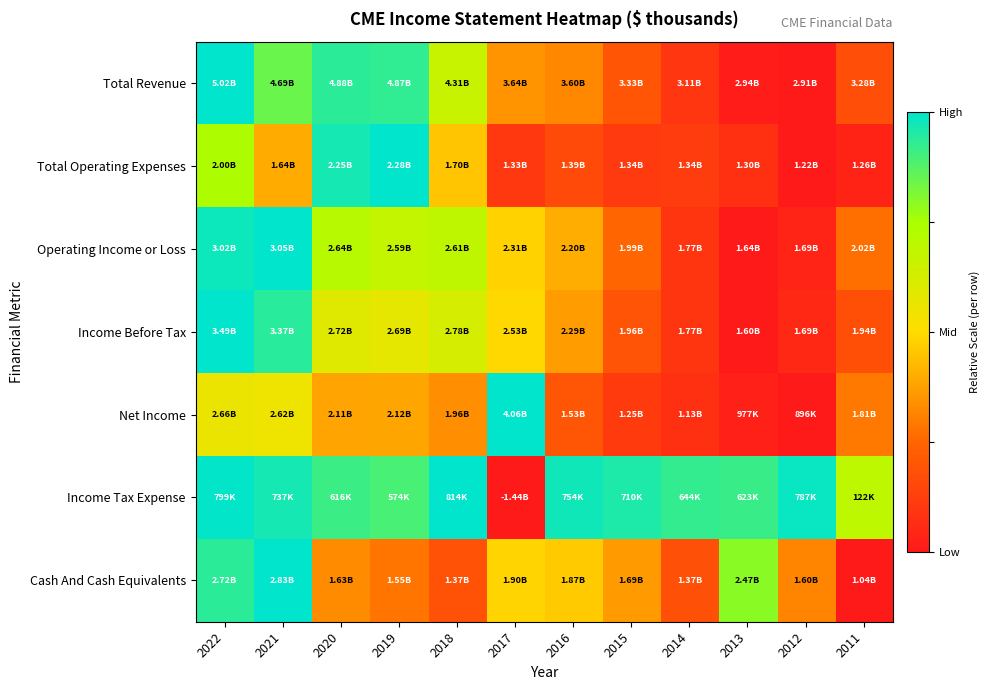

Between 2012 and 2019, which is larger?

2019